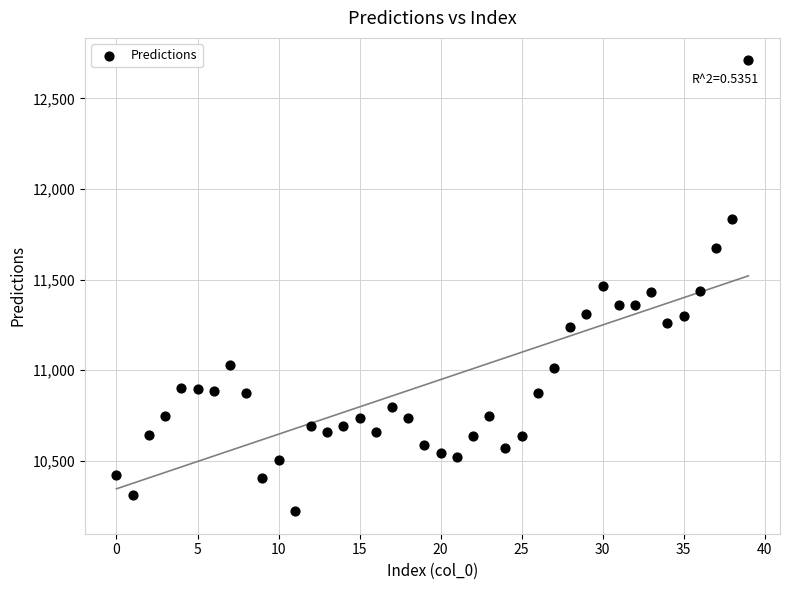

What is the range of Y values (max minus min)?

2488.1